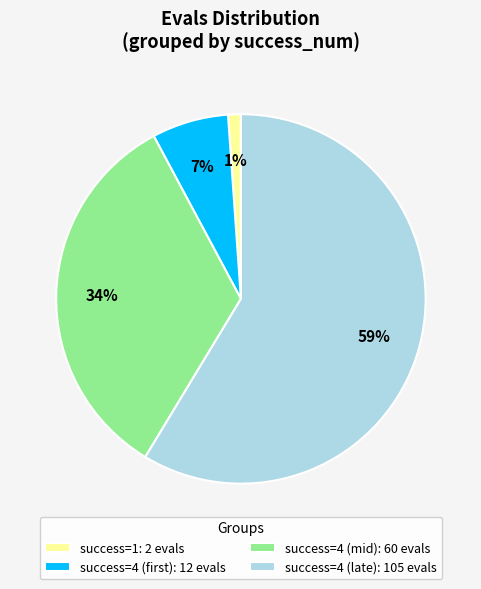

How many slices are in this pie chart?

4